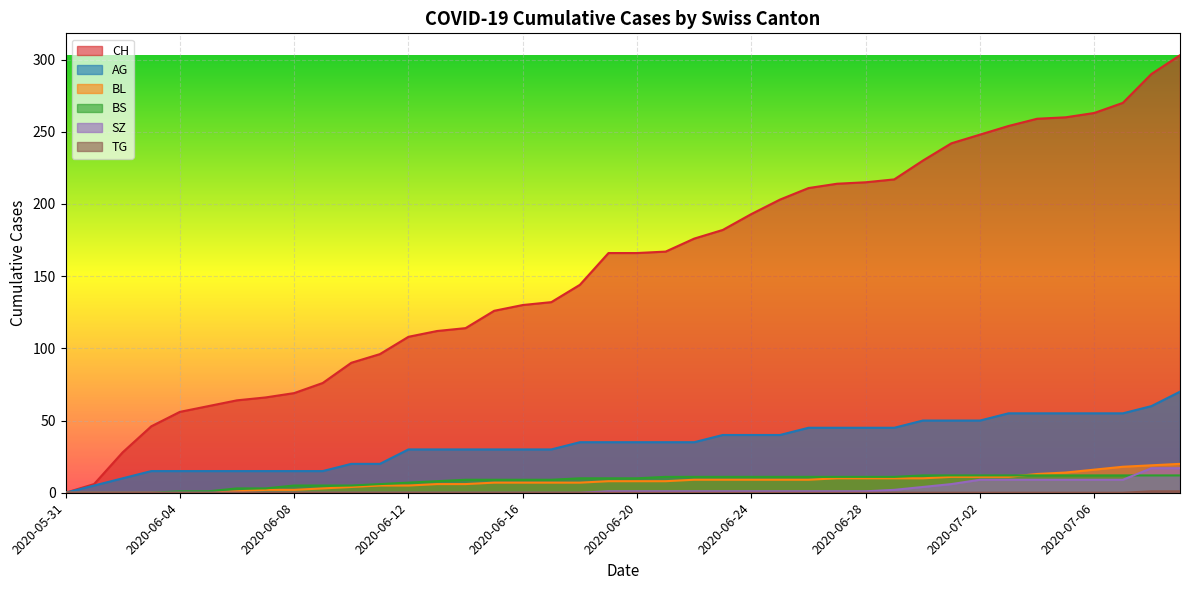

What is the difference between the second highest and second lowest values in the TG series?

1